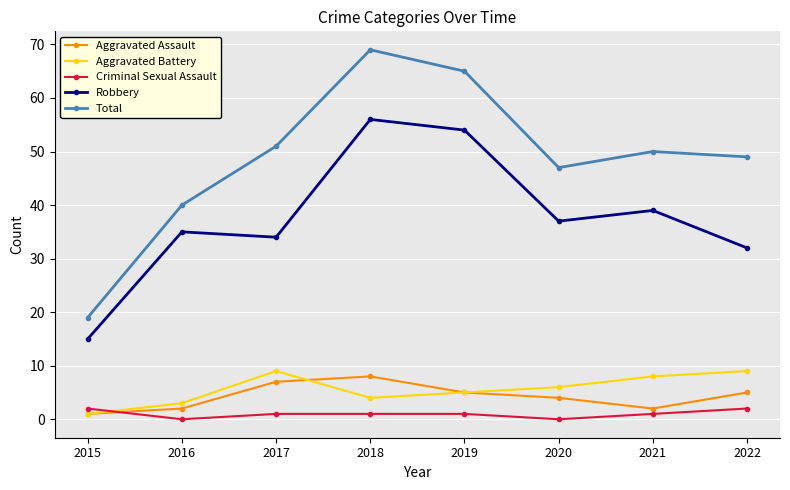

Reading left to right, what are all the values shown in this chart?

Aggravated Assault: 1	2	7	8	5	4	2	5
Aggravated Battery: 1	3	9	4	5	6	8	9
Criminal Sexual Assault: 2	0	1	1	1	0	1	2
Robbery: 15	35	34	56	54	37	39	32
Total: 19	40	51	69	65	47	50	49